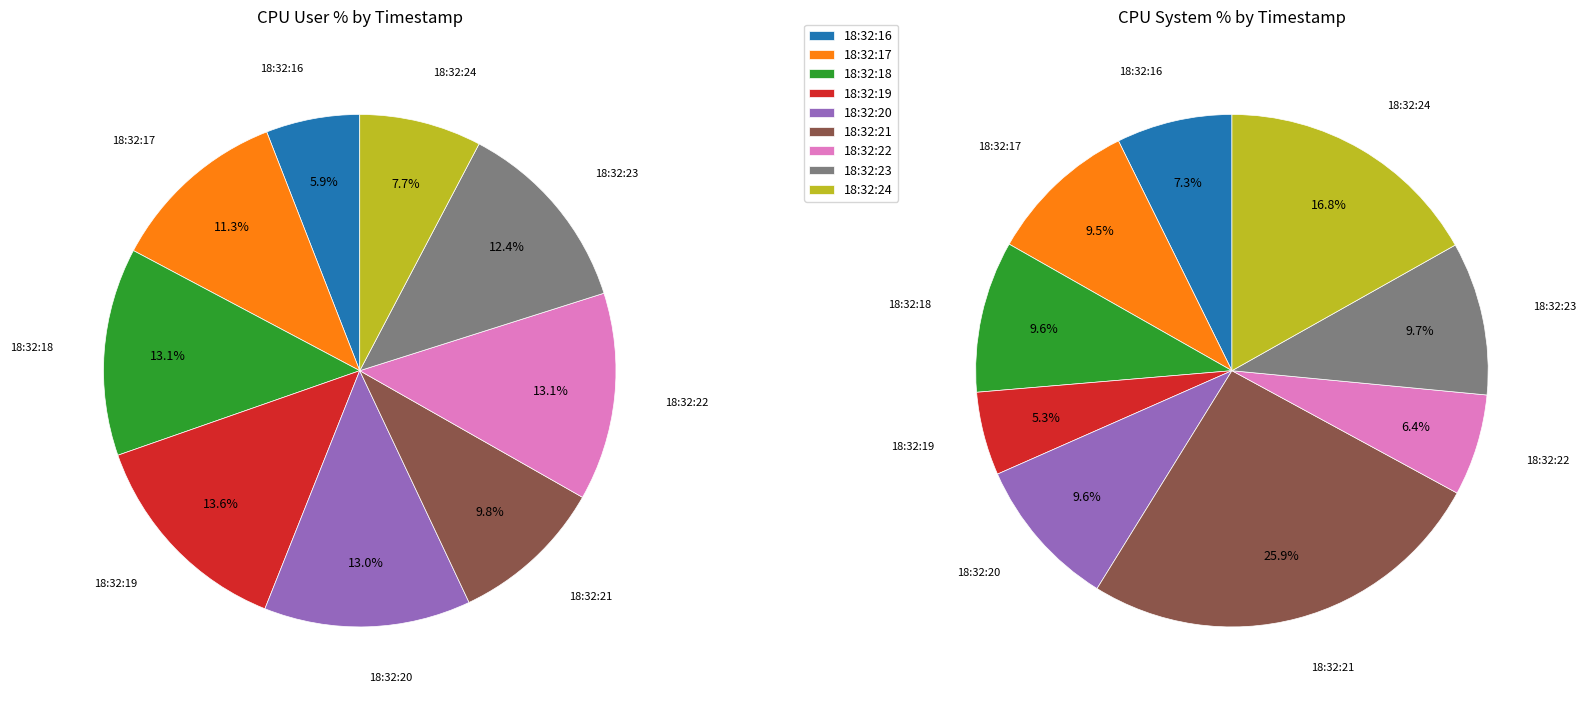

Rank the categories by value from highest to lowest.

18:32:19, 18:32:18, 18:32:22, 18:32:20, 18:32:23, 18:32:17, 18:32:21, 18:32:24, 18:32:16